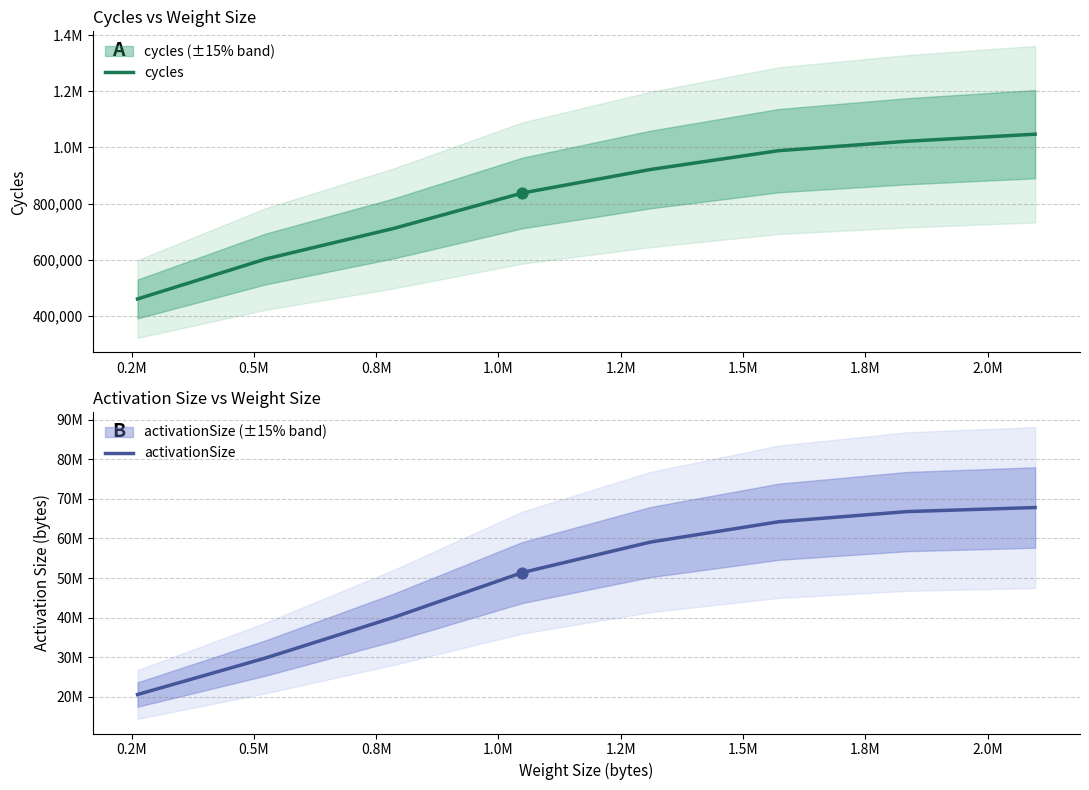

Which series has the widest spread of Y values?

activationSize